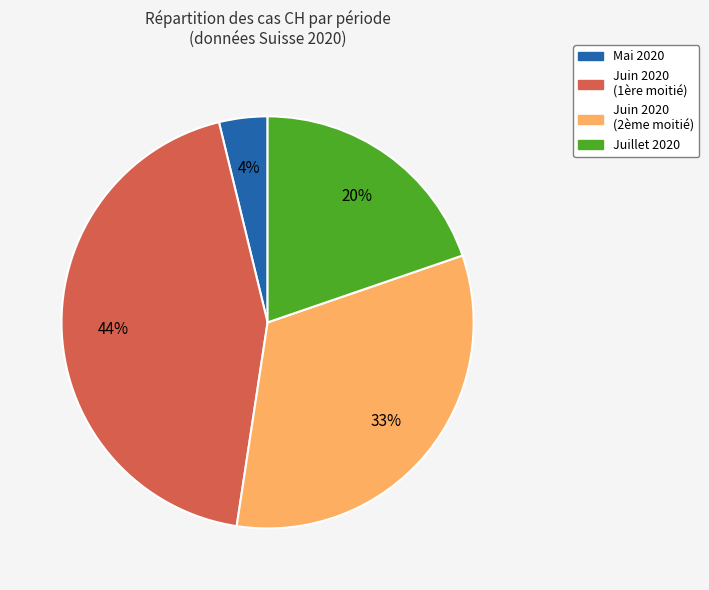

To the nearest percent, what is the difference between the largest and smallest slice percentages?

40%